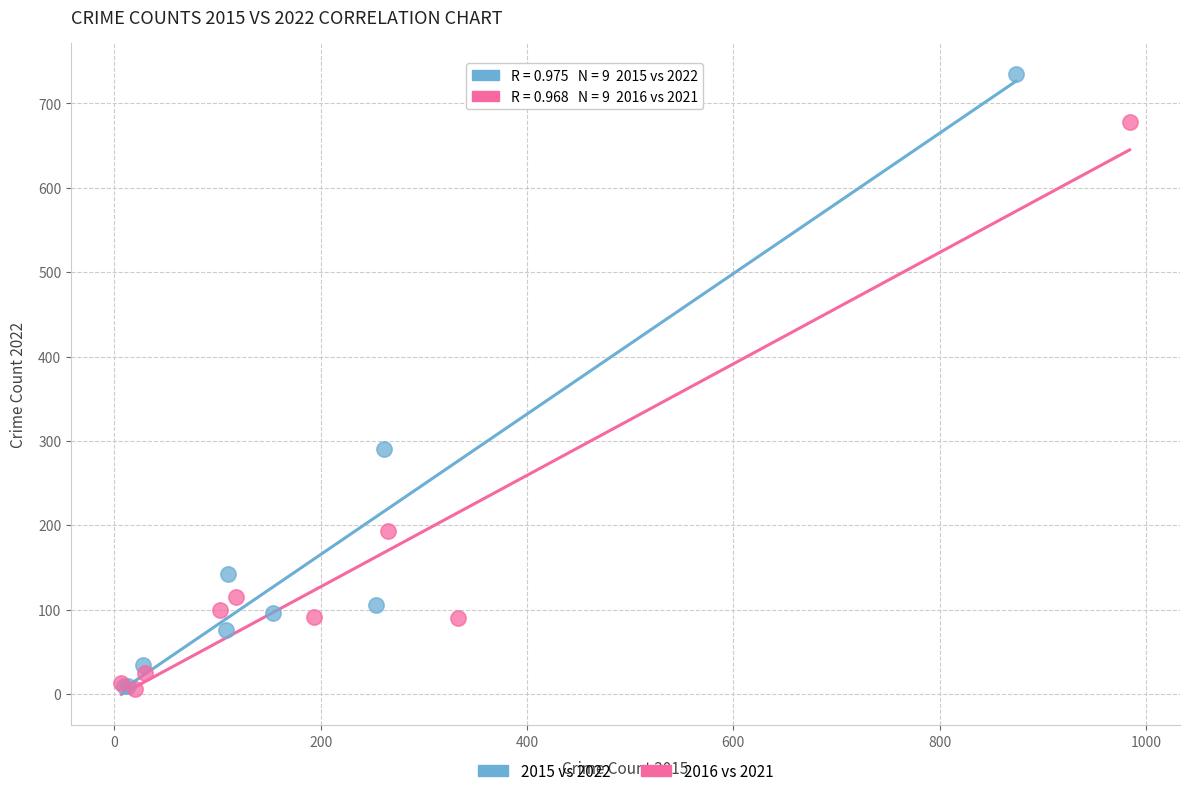

Which series reaches the maximum Y coordinate?

2015 vs 2022